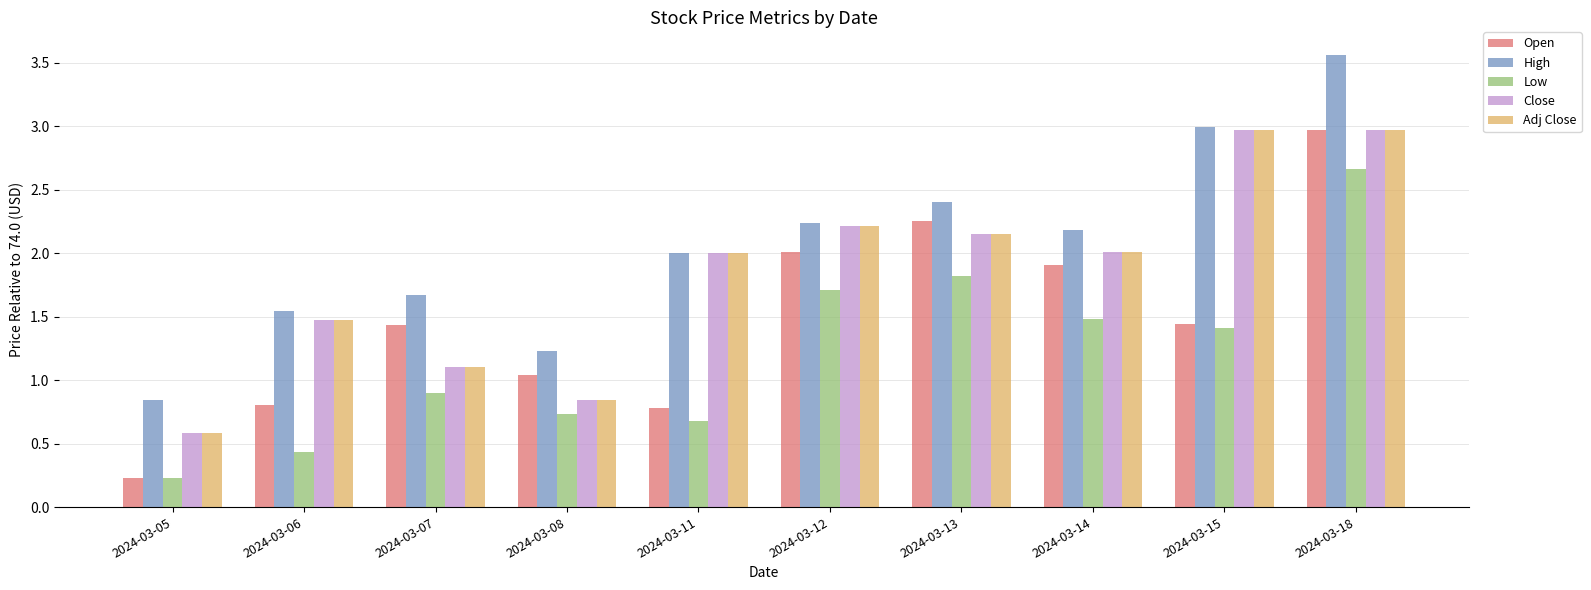

Are the bars horizontal?

No